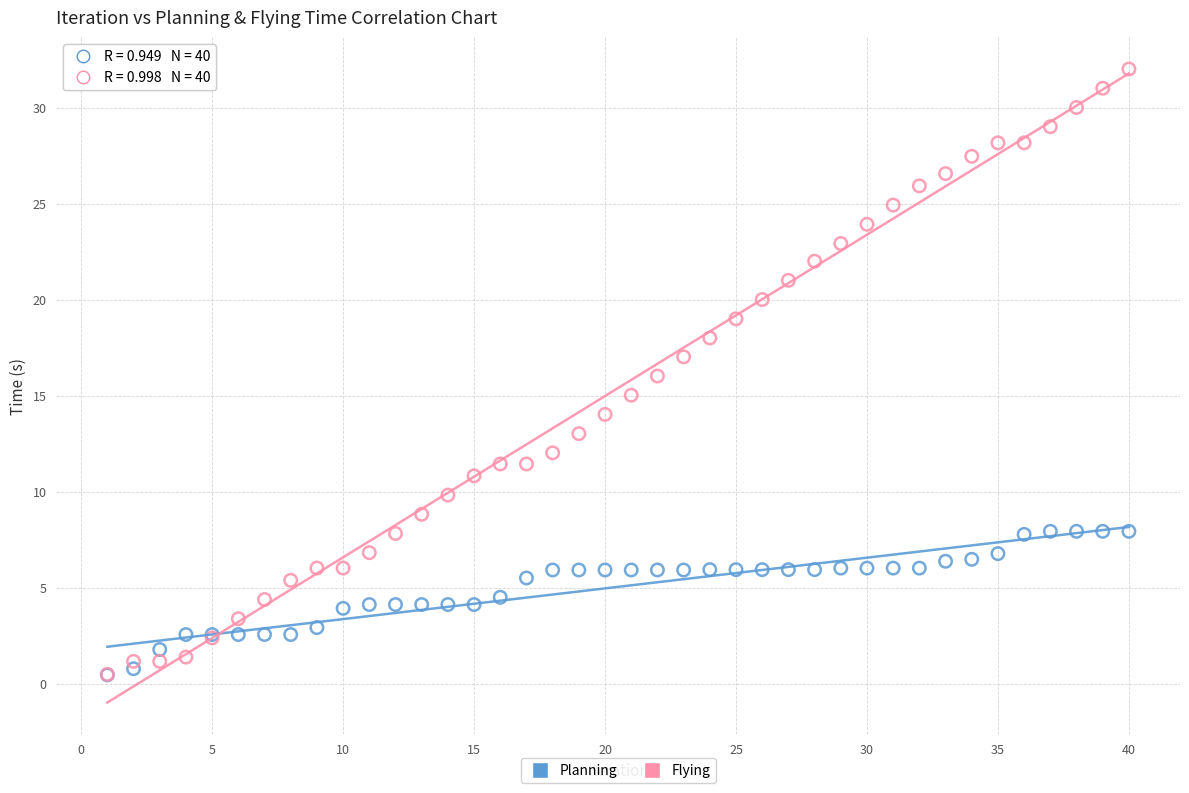

What are all the series names shown in the legend?

Planning, Flying